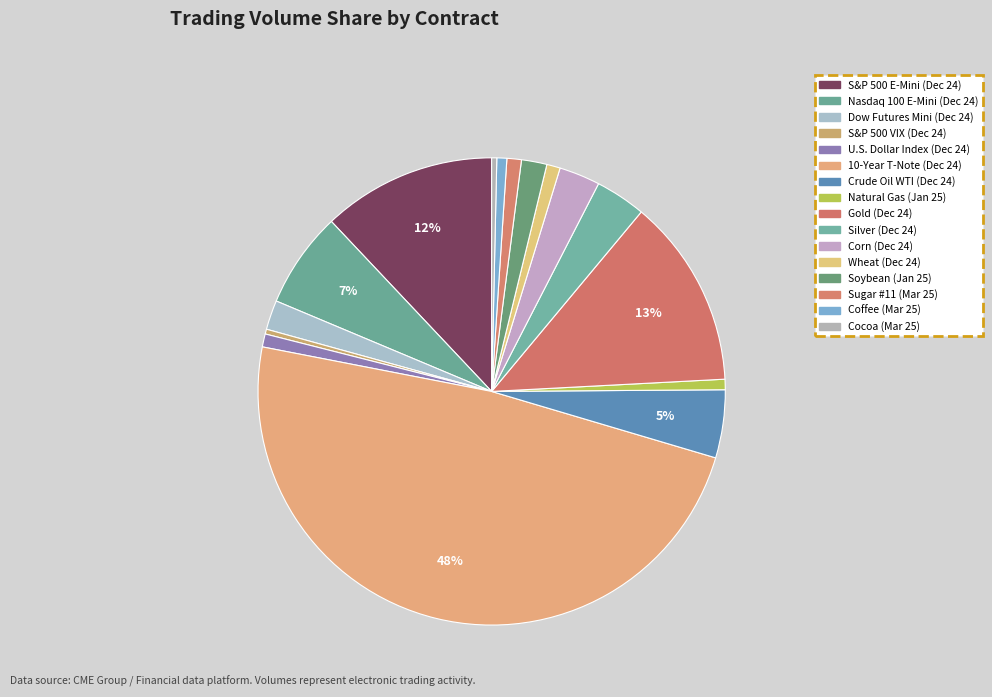

Do 10-Year T-Note (Dec 24) and Corn (Dec 24) together represent more than half of the pie?

Yes